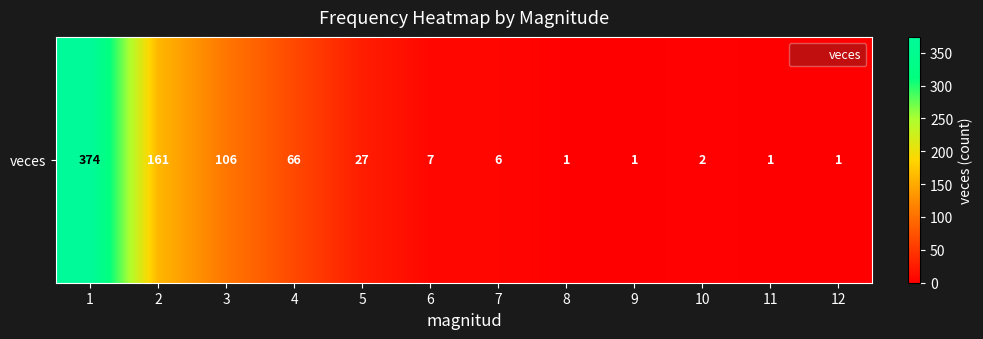

List the labels in order of value, largest first.

1, 2, 3, 4, 5, 6, 7, 10, 8, 9, 11, 12